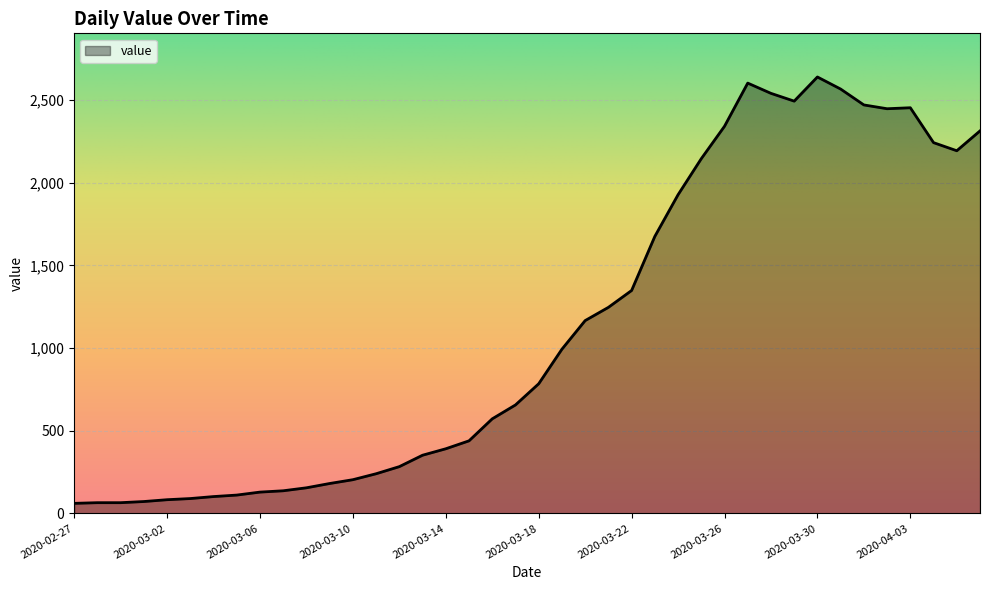

What is the greatest value displayed?

2639